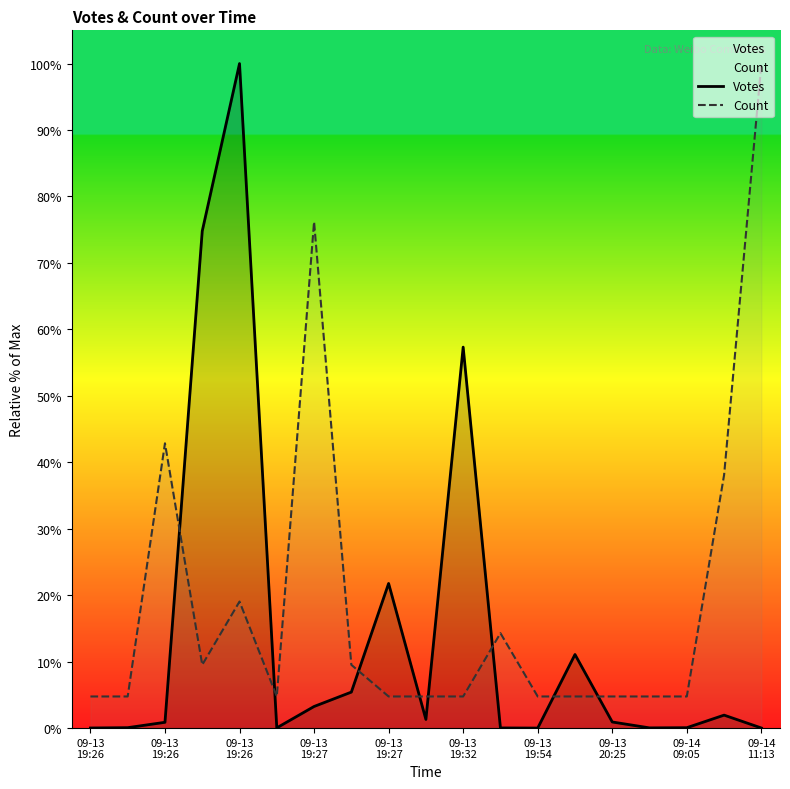

Which has a higher value, 09-13
19:26 or 09-13
20:25?

09-13
20:25